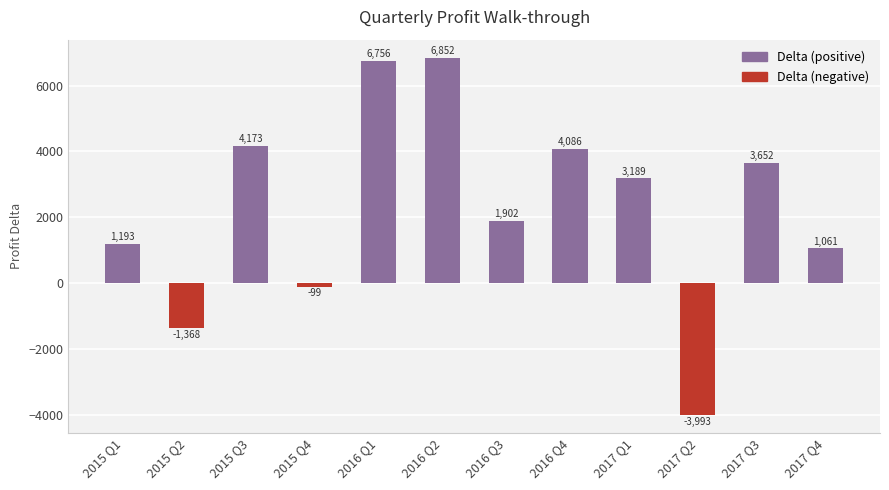

True or false: the data shows 1060.5 at 2017 Q4.

True